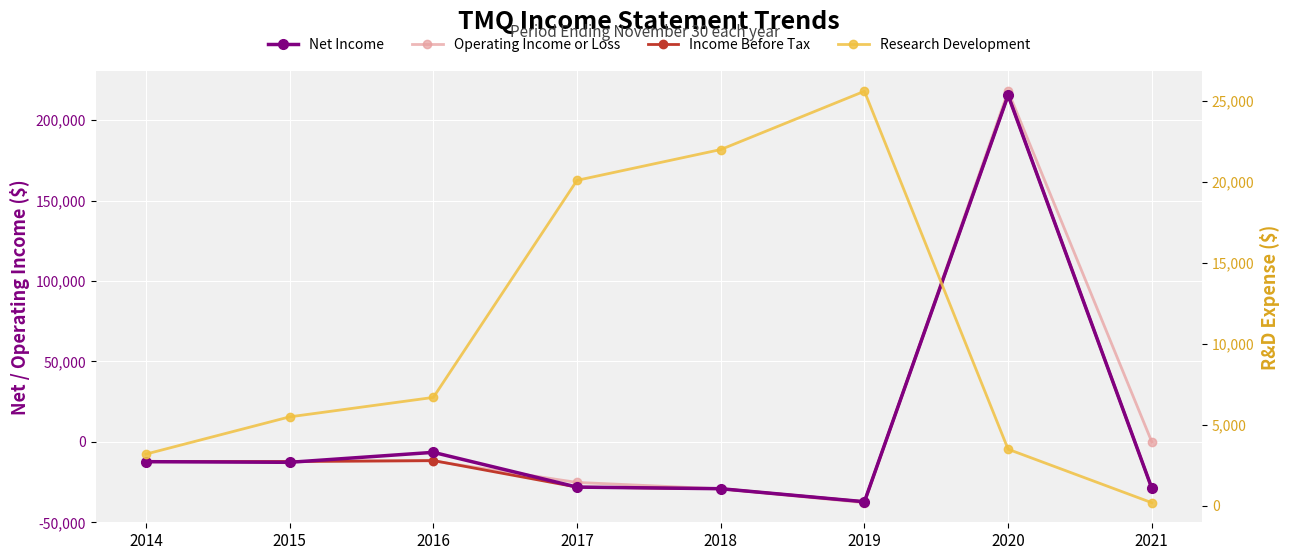

True or false: Net Income has more than 0 interior local peaks.

True